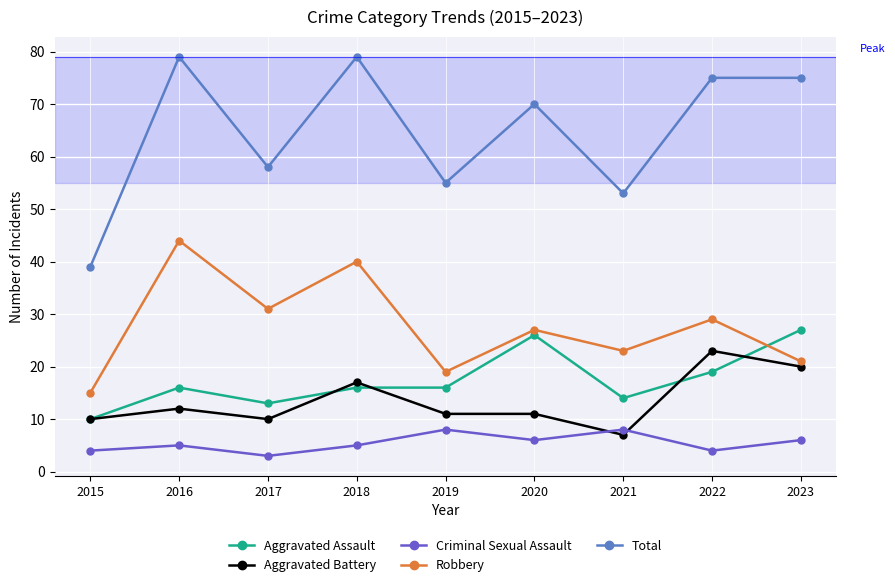

At which category does Robbery reach its first local peak?

2016